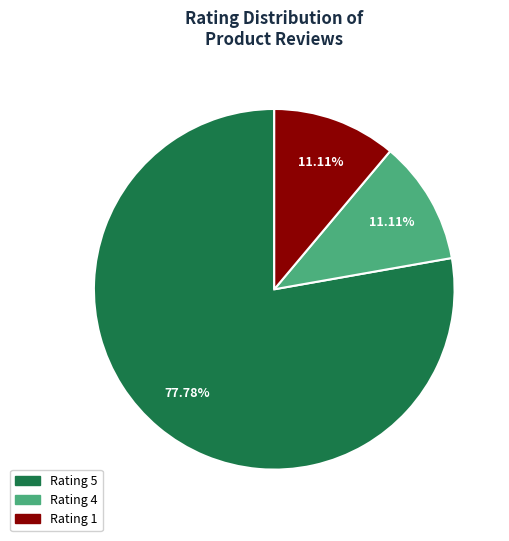

To the nearest percent, what is the average slice percentage?

33%